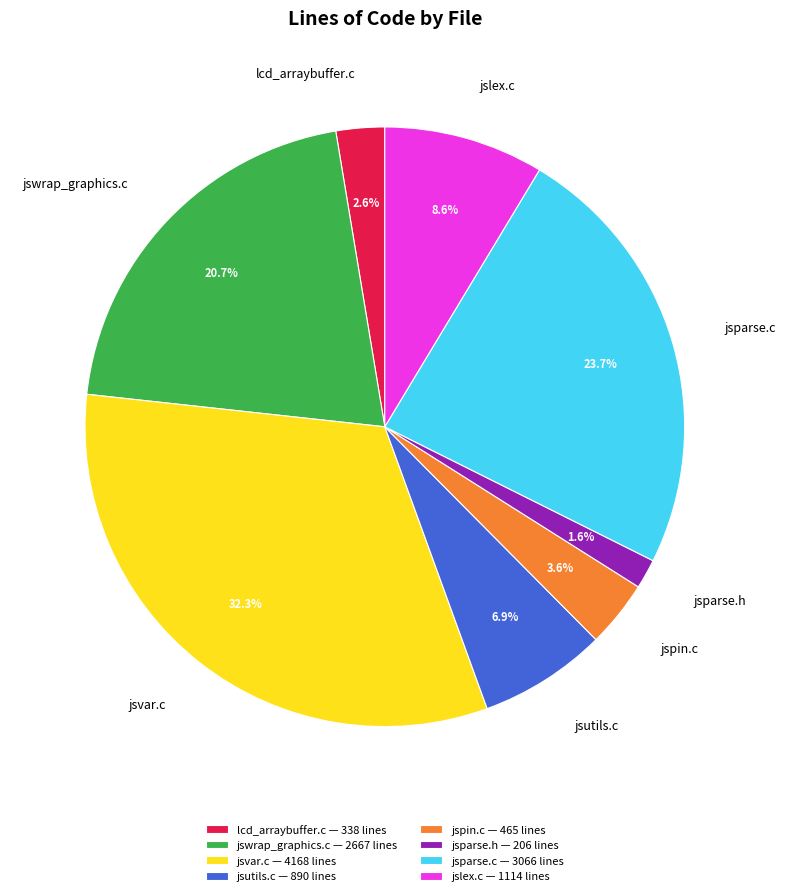

Rank the categories by value from highest to lowest.

jsvar.c — 4168 lines, jsparse.c — 3066 lines, jswrap_graphics.c — 2667 lines, jslex.c — 1114 lines, jsutils.c — 890 lines, jspin.c — 465 lines, lcd_arraybuffer.c — 338 lines, jsparse.h — 206 lines